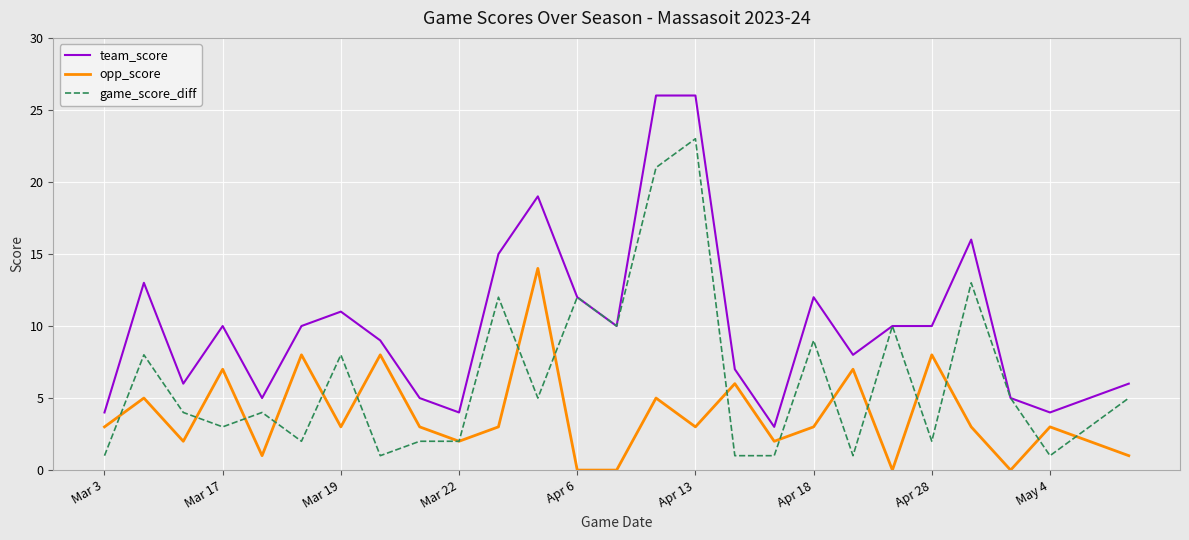

List the series in order of their peak value, highest first.

team_score, game_score_diff, opp_score